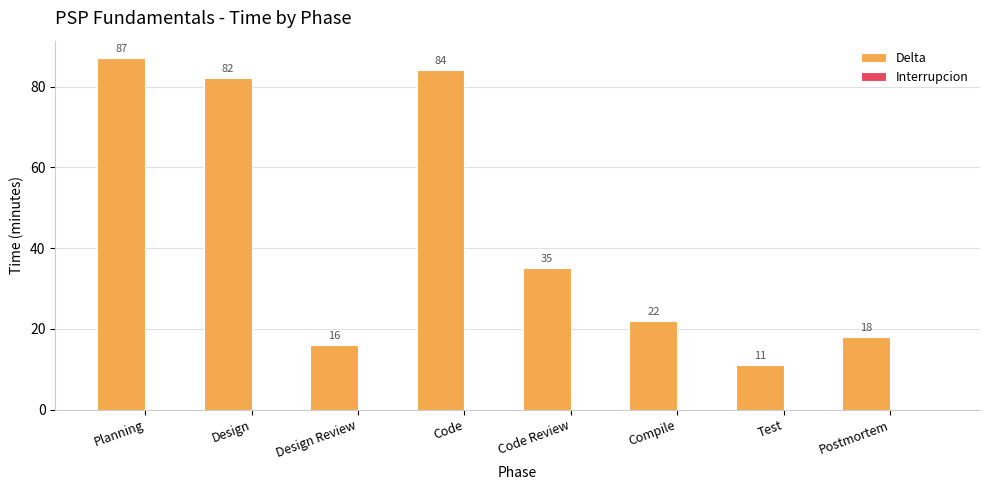

List the labels in order of value, largest first.

Planning, Code, Design, Code Review, Compile, Postmortem, Design Review, Test